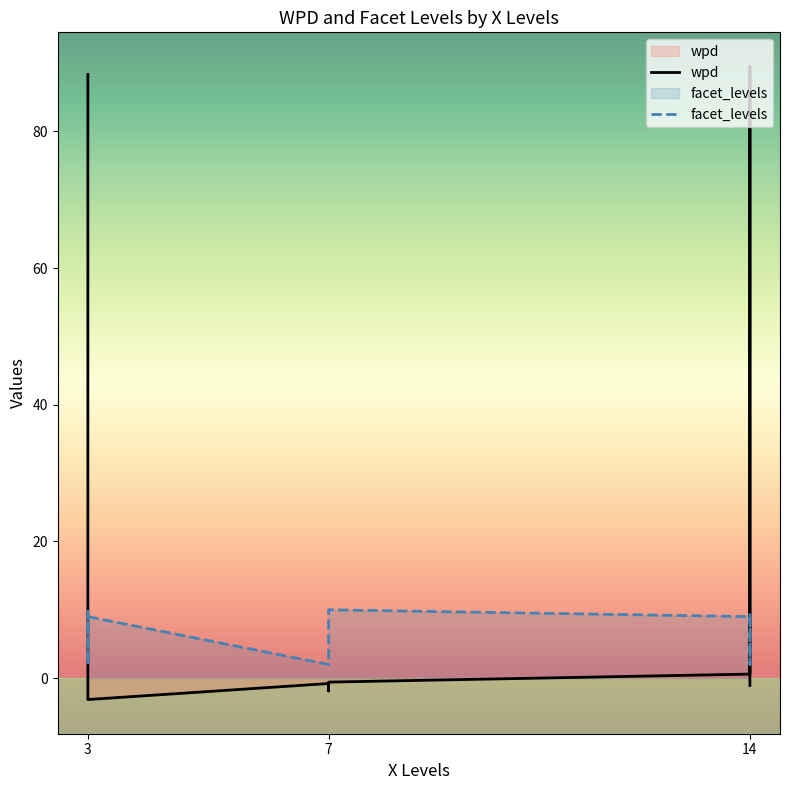

Where do facet_levels and wpd first cross each other?

3 and 14